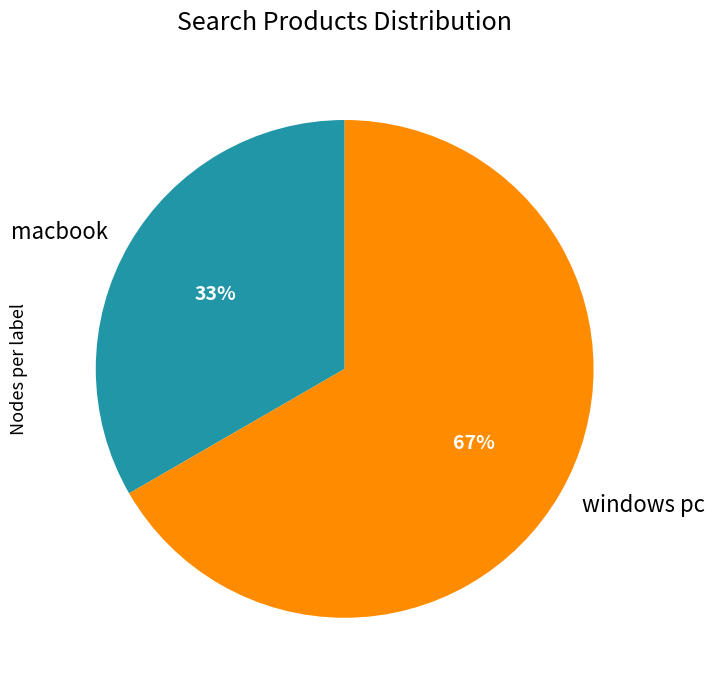

True or false: windows pc accounts for 56% of the total.

False